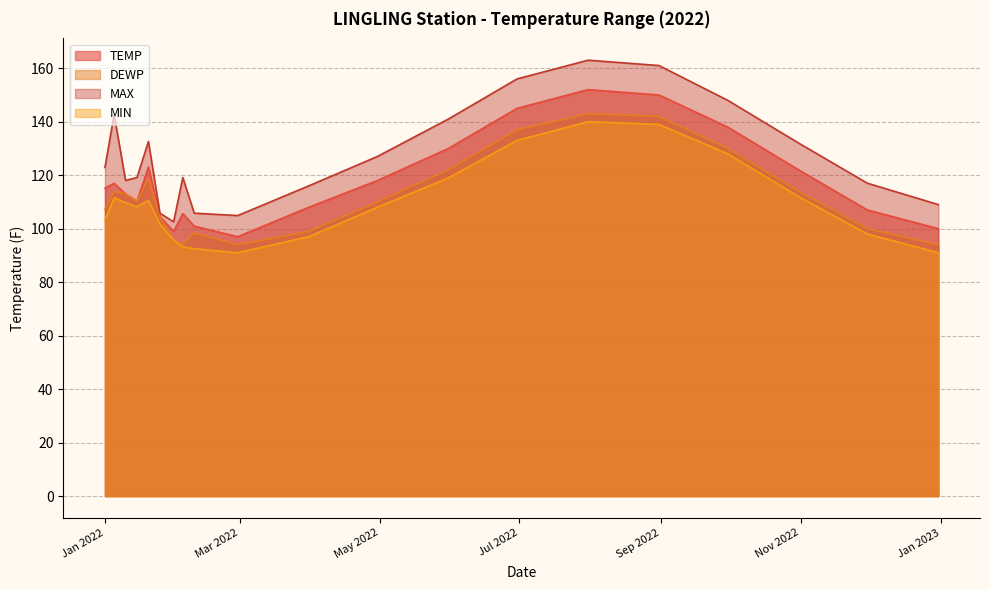

What is the average value of the MIN series?

109.1